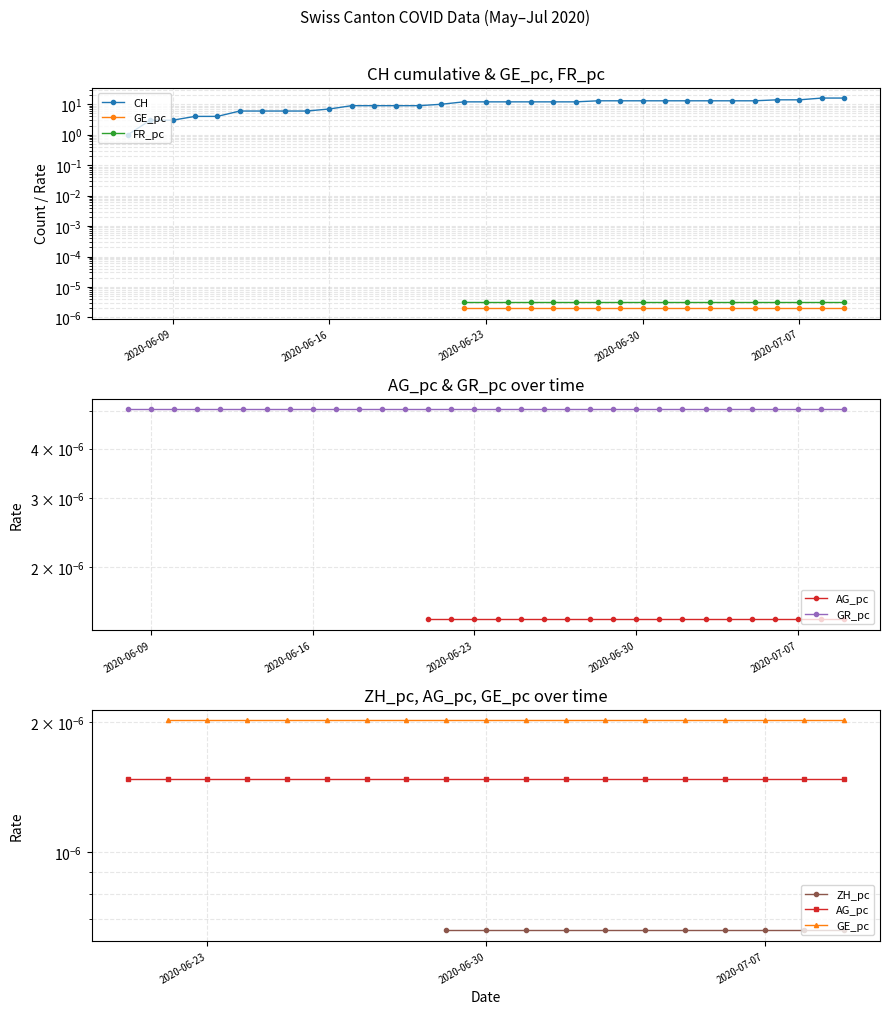

True or false: CH has more than 1 points higher than both neighbors.

False